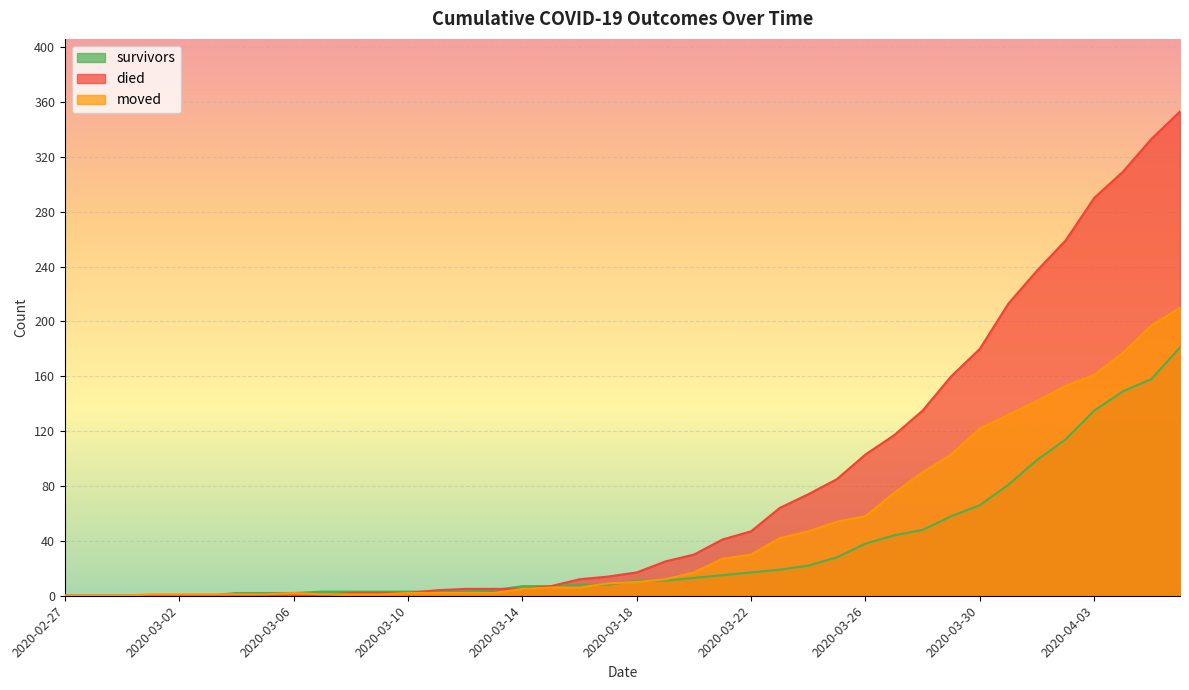

Is it true that survivors equals 2 at 2020-03-06?

True